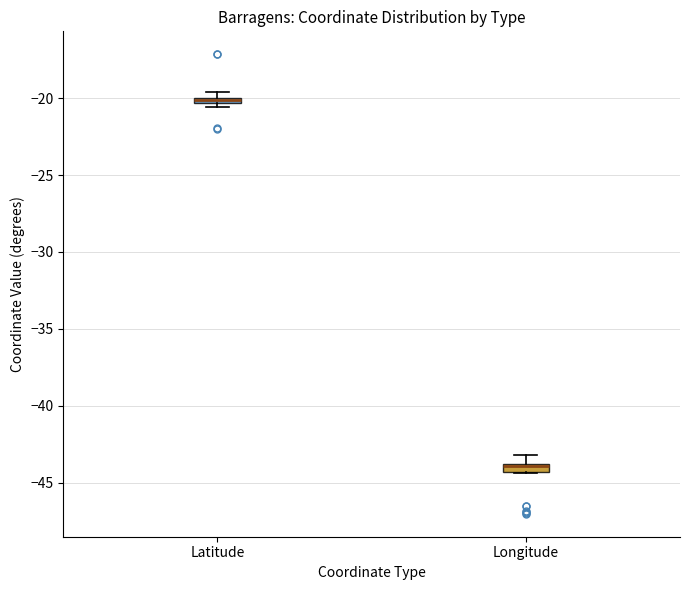

Where is the lower edge of the box for Latitude on the y-axis? The values are not printed on the chart, so give them approximately, as read against the axis.

-20.5